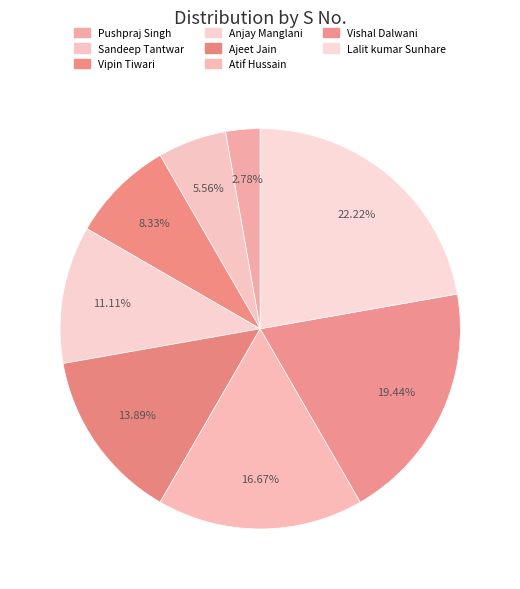

The Lalit kumar Sunhare slice represents 34% of the pie. True or false?

False